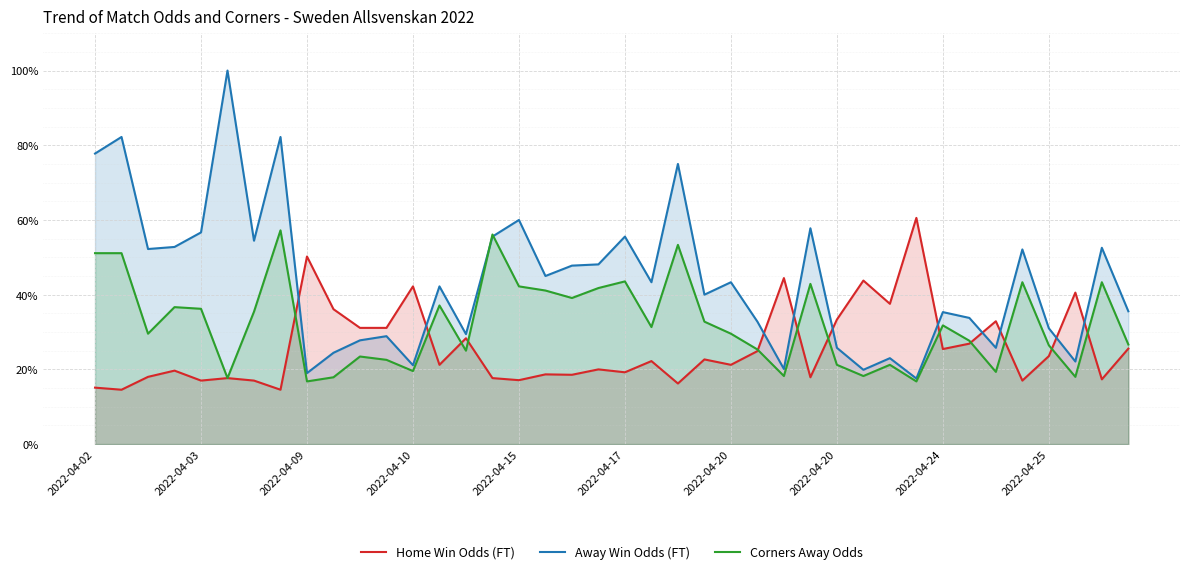

What is the average value of the Home Win Odds (FT) series?

0.3